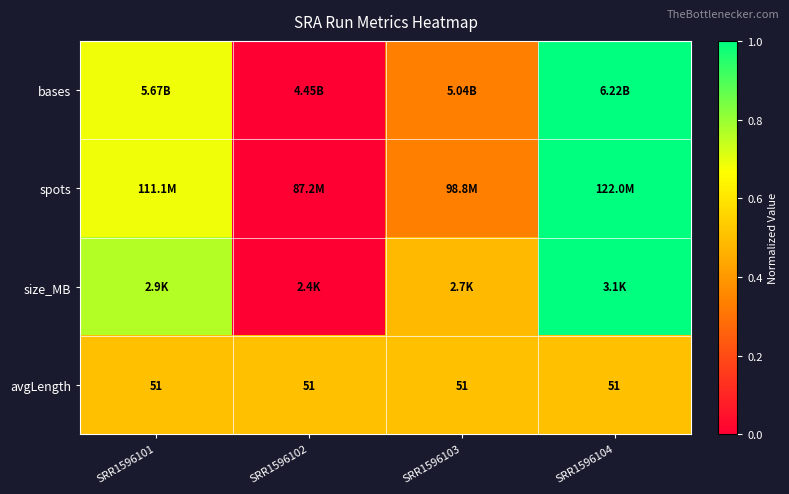

How many categories are shown in the chart?

4